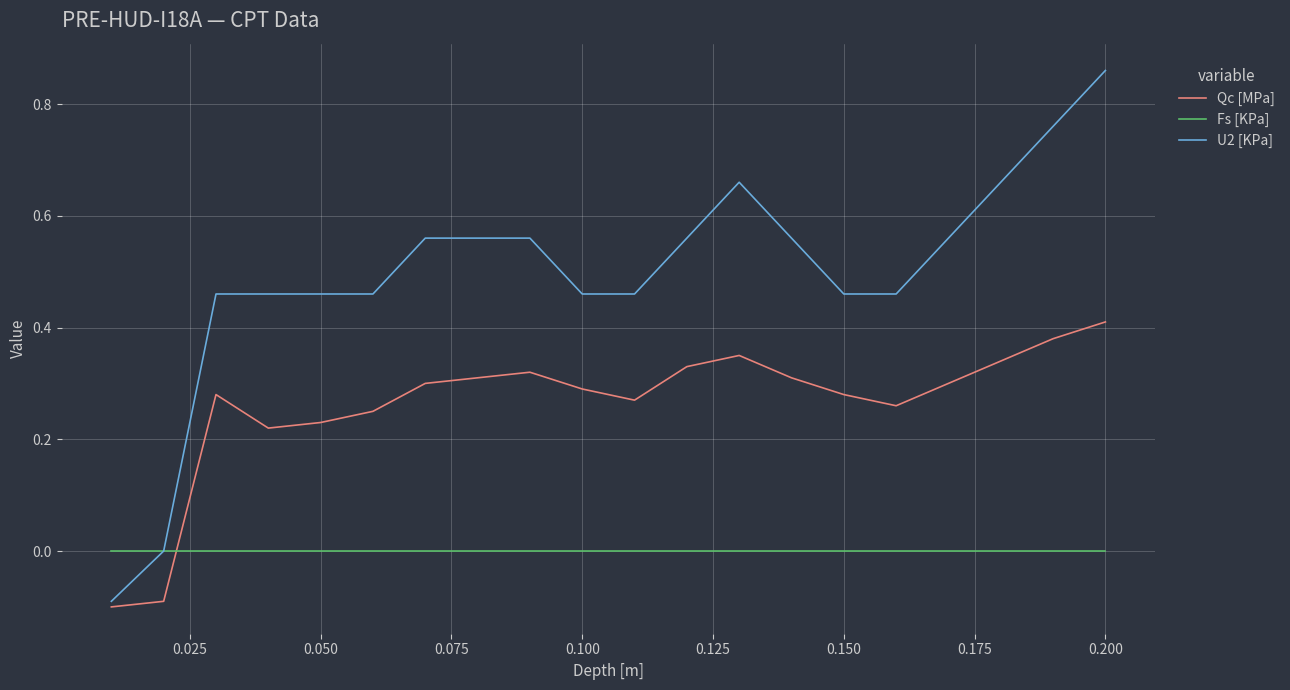

List the series in order of their overall mean, highest first.

U2 [KPa], Qc [MPa], Fs [KPa]